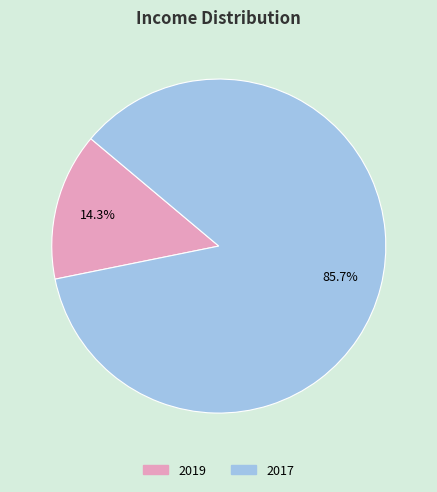

To the nearest percent, what is the combined percentage of 2017 and 2019?

100%